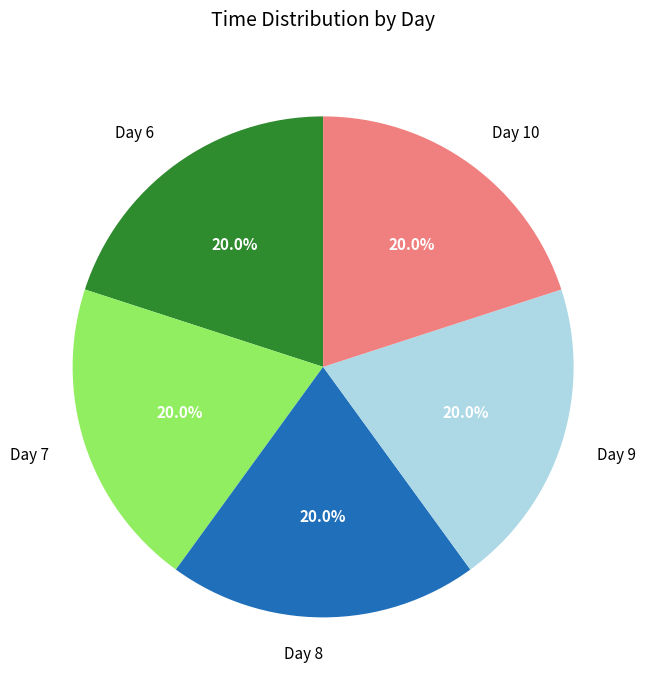

What portion of the pie excludes Day 7?

80.0%